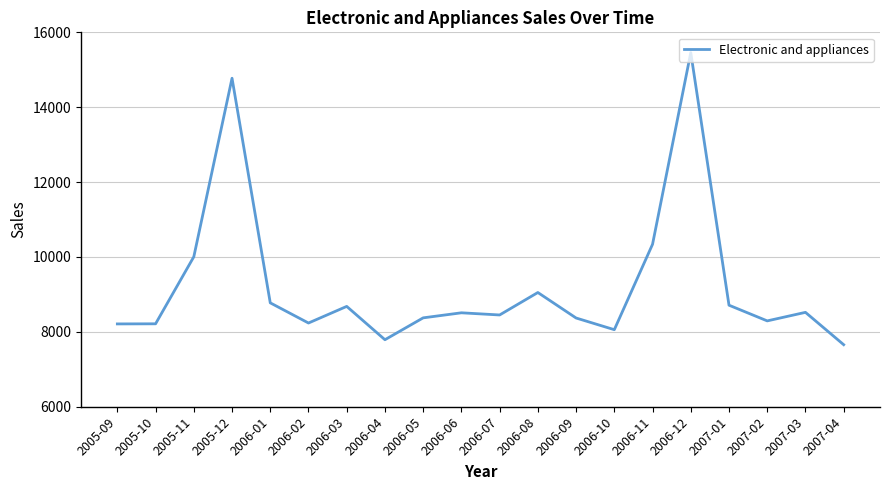

Which category has the lowest value across all series?

2007-04